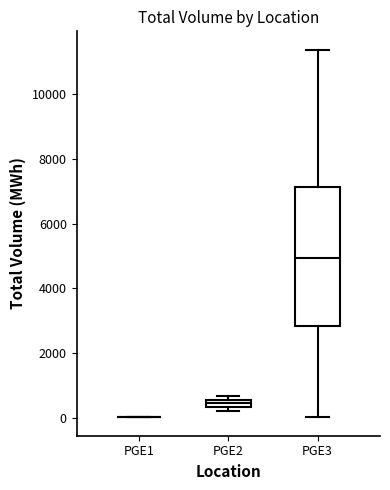

Which box is the tallest, from its lower edge to its upper edge?

PGE3